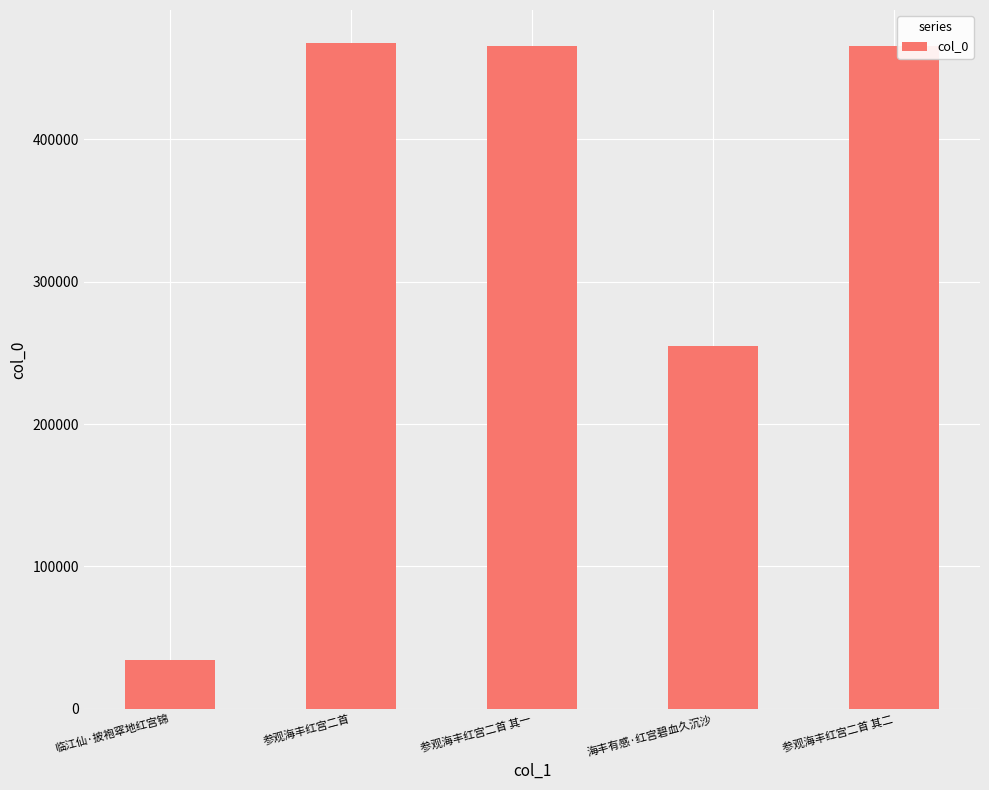

Is it true that the value at 海丰有感·红宫碧血久沉沙 is 170241?

False